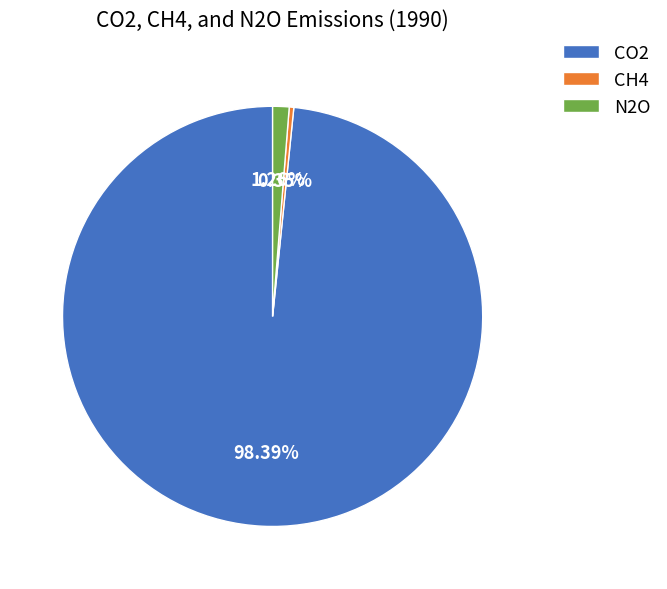

Is it true that CO2 is 98% of the pie?

True